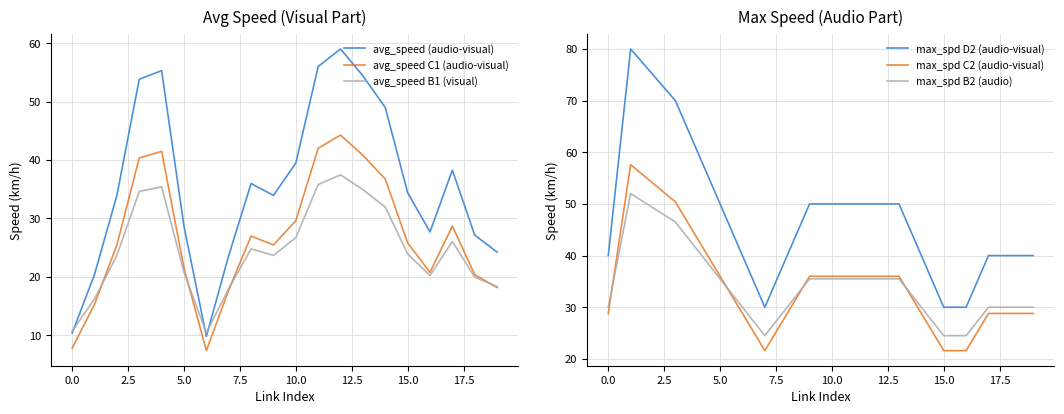

True or false: avg_speed B1 (visual) has more than 1 interior local peaks.

True